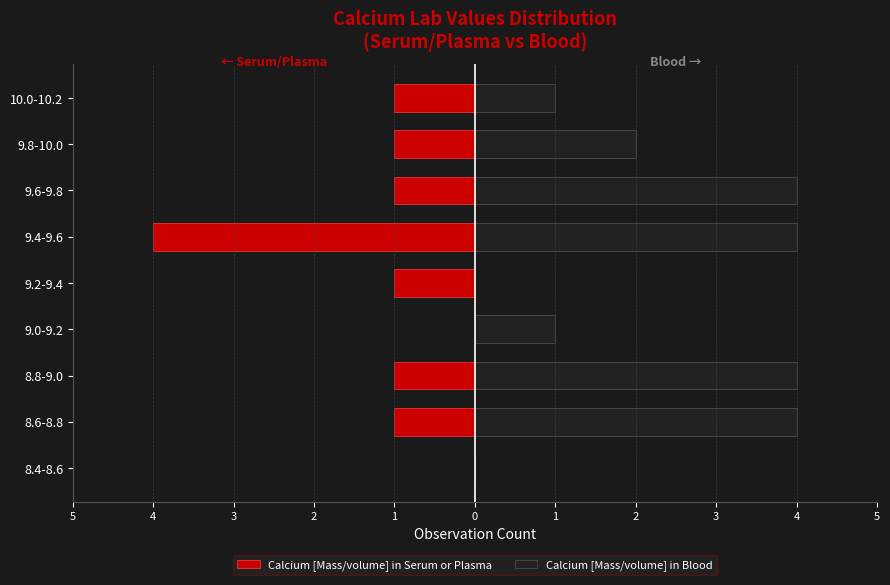

True or false: Calcium [Mass/volume] in Serum or Plasma has a value of -4 at 9.4-9.6.

True